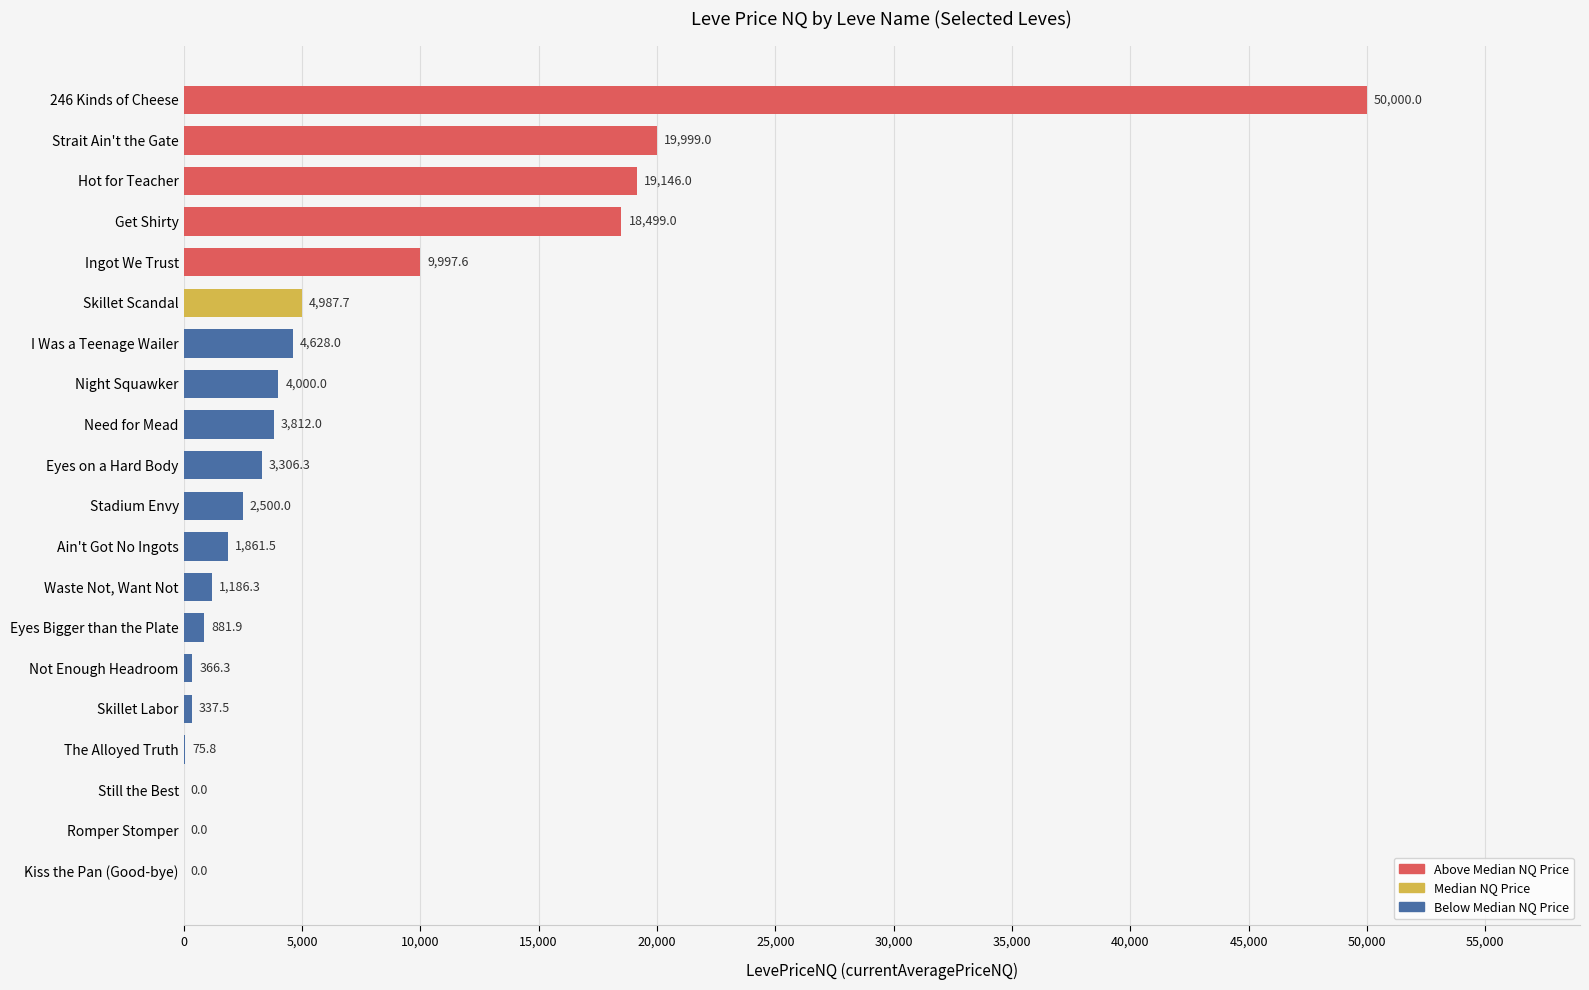

How many data points are above 3306?

10